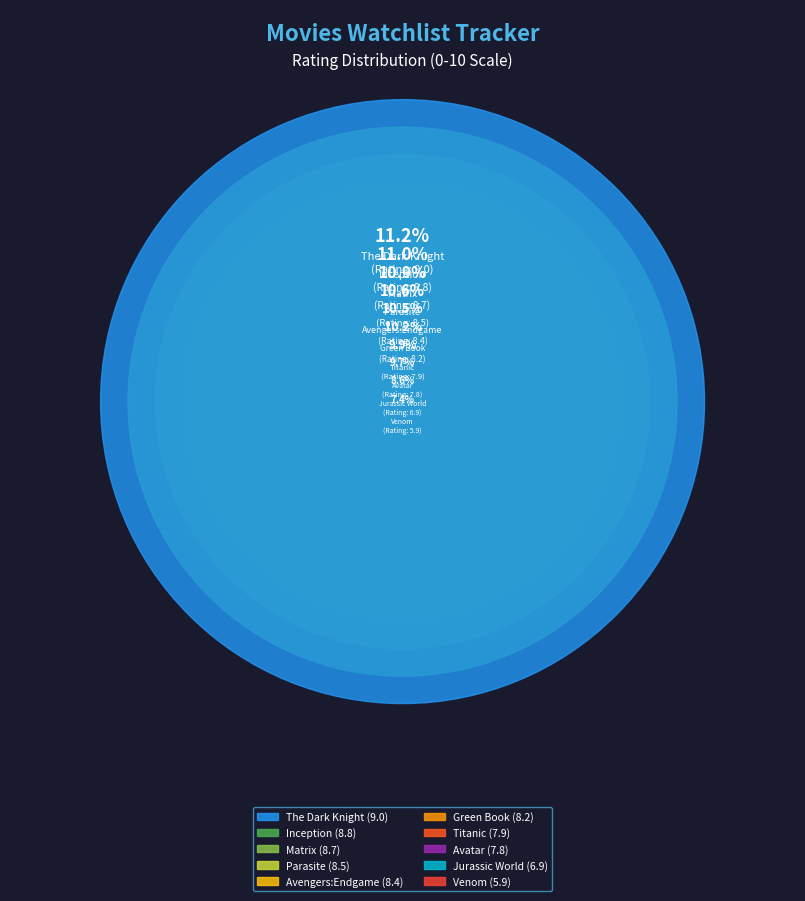

What is the ratio of the value at Parasite to the value at Jurassic World?

1.2